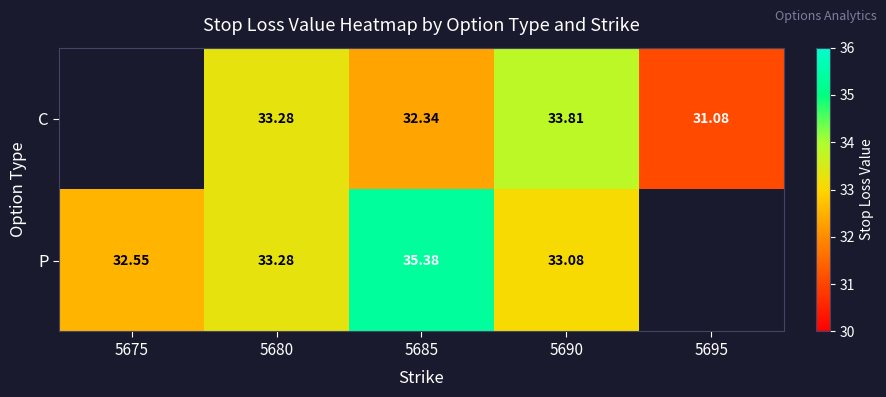

The P series shows 33.1 at 5690. True or false?

True